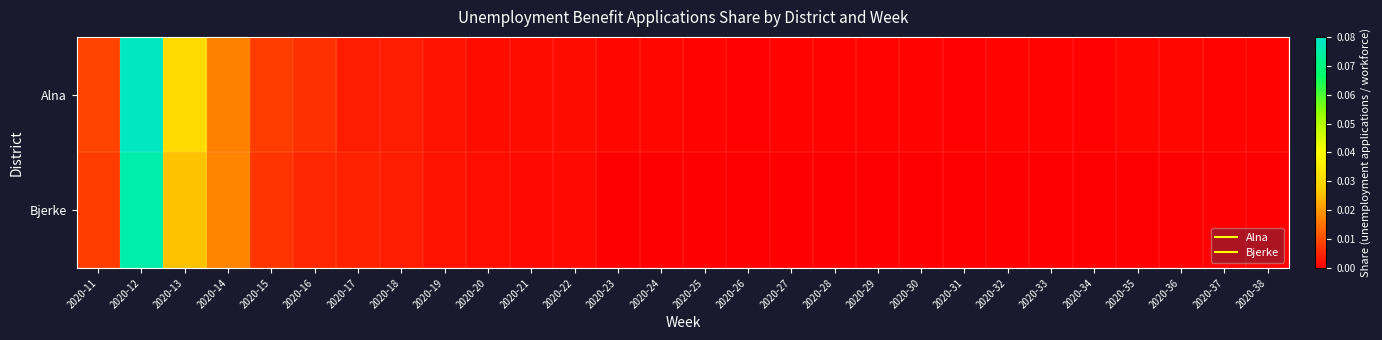

Which series has the widest spread of values?

Alna